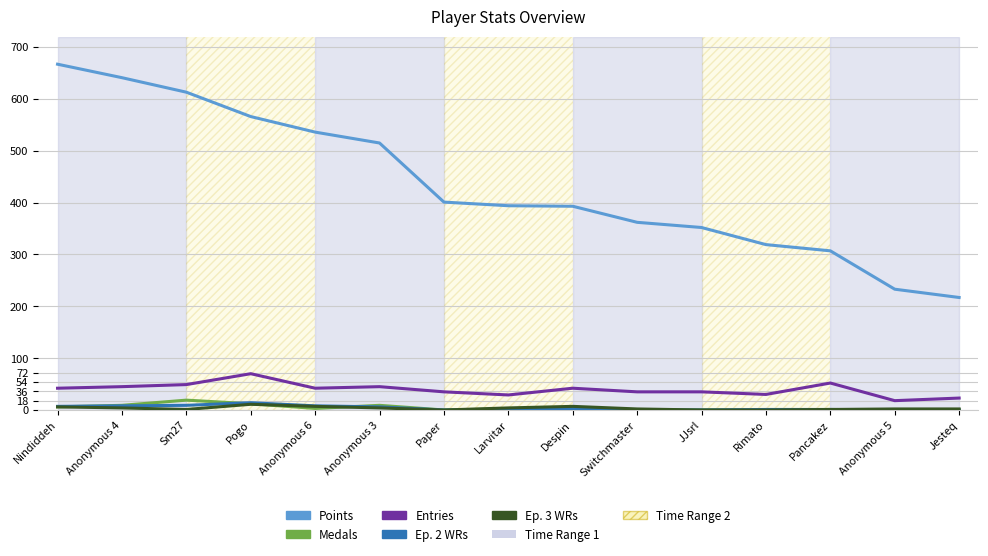

Which series has the largest range (max minus min)?

Points